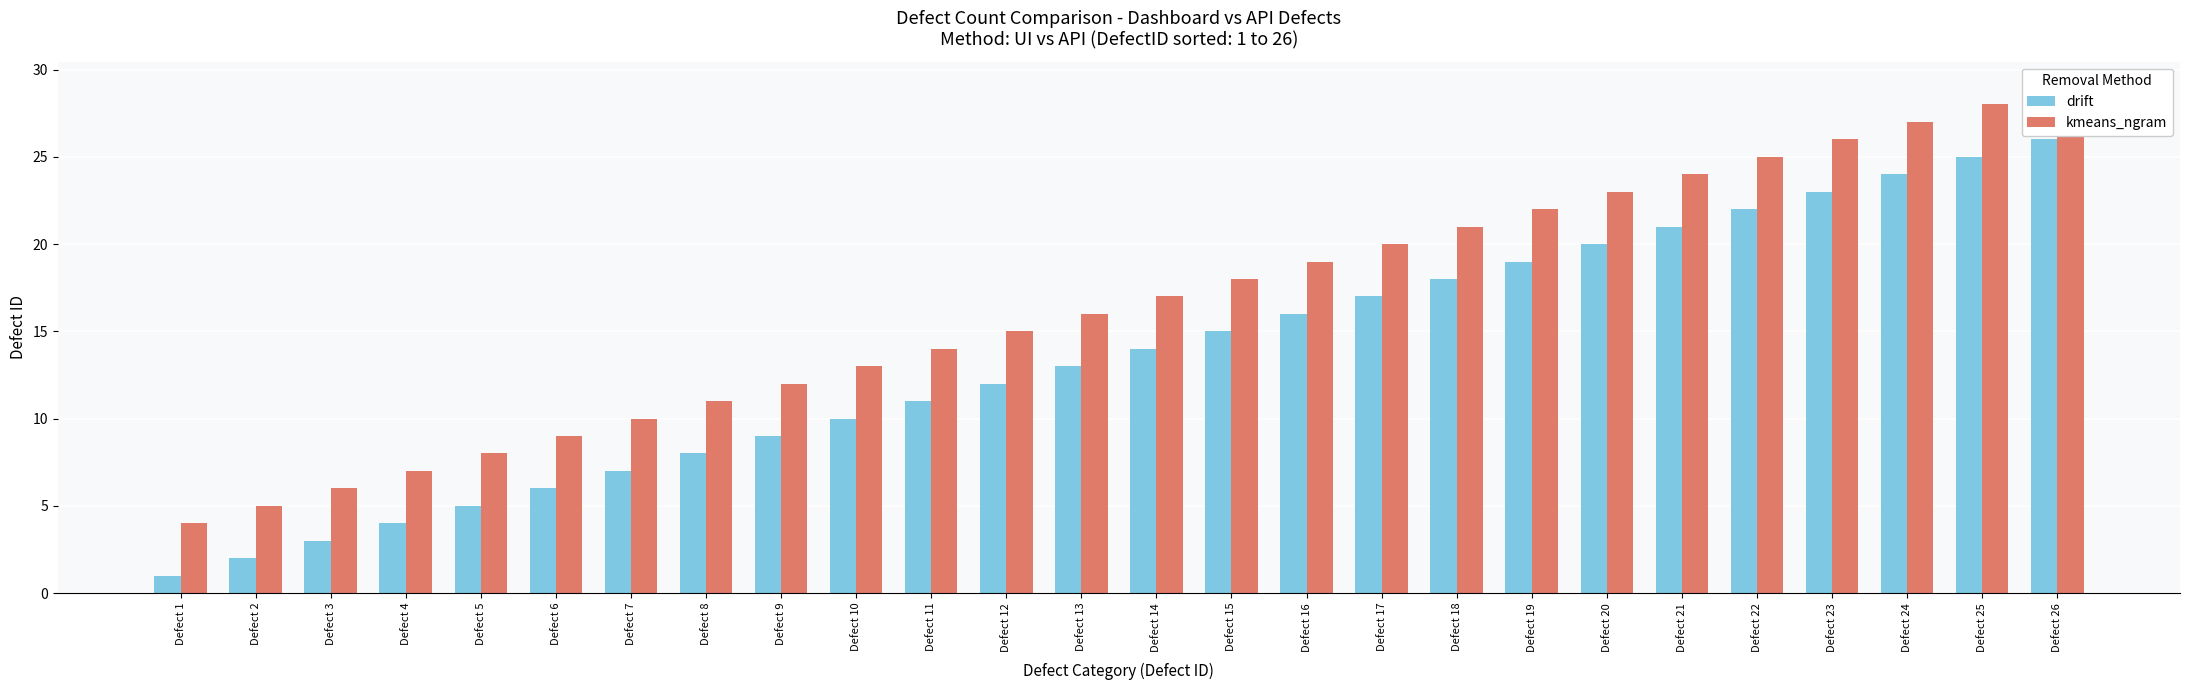

The value of kmeans_ngram at Defect 23 is 26. True or false?

True